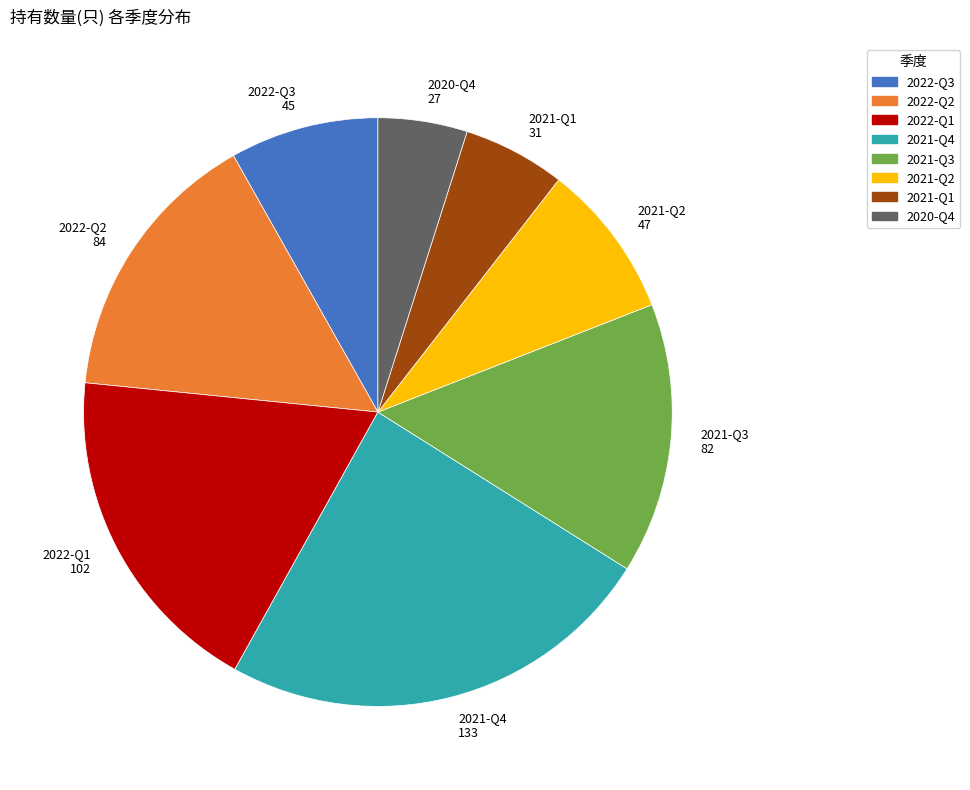

Does any single category account for the majority?

No